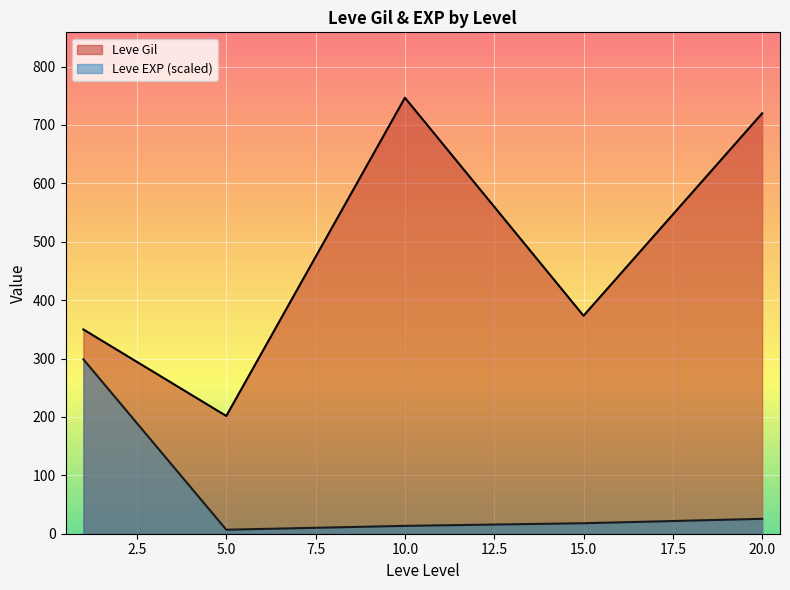

Is it true that Leve EXP (scaled) equals 25.5 at 20.0?

True